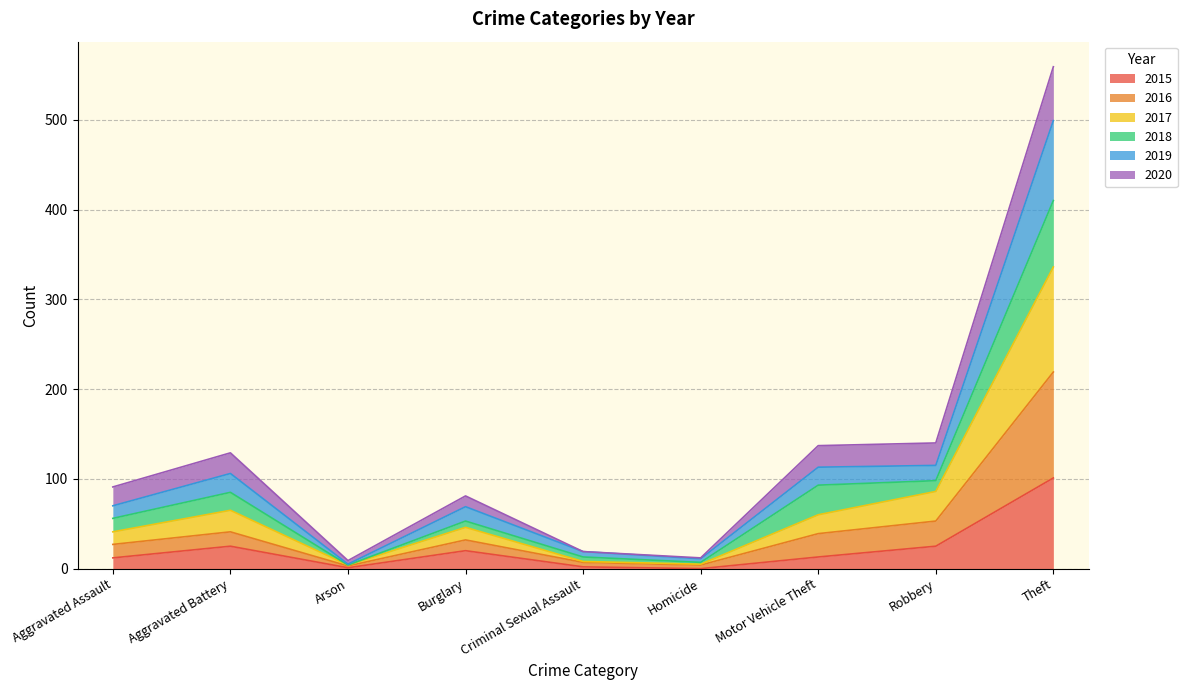

At which category is the sum across all series the highest?

Theft